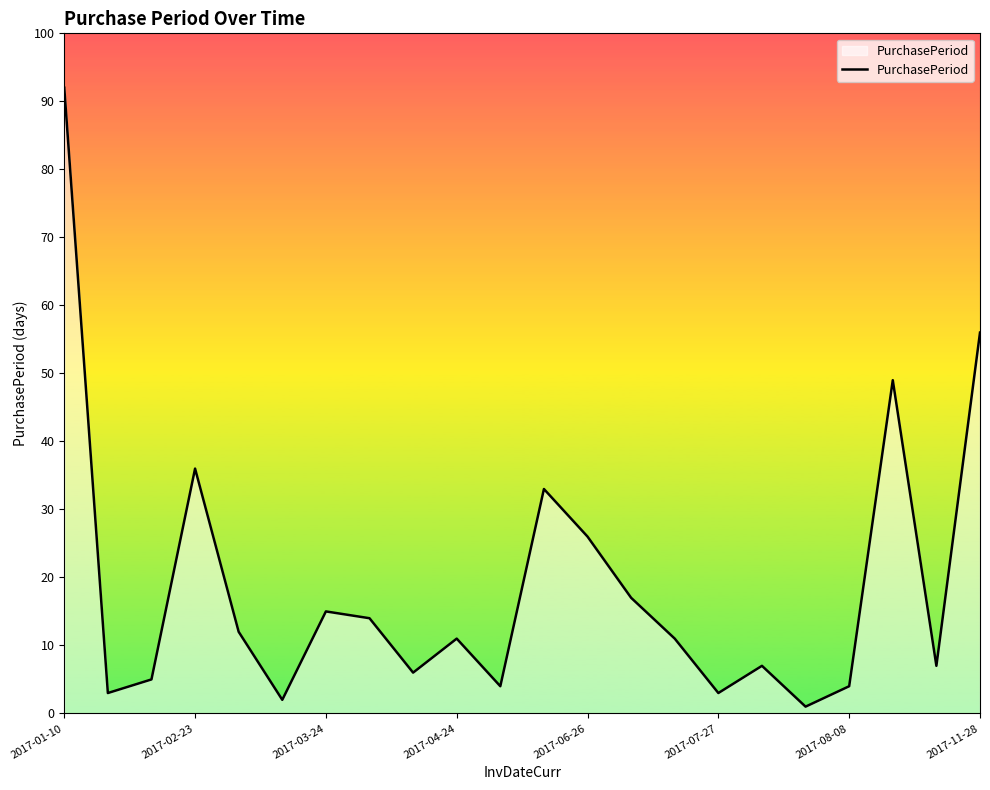

What is the label of the 1st point from the left?

2017-01-10